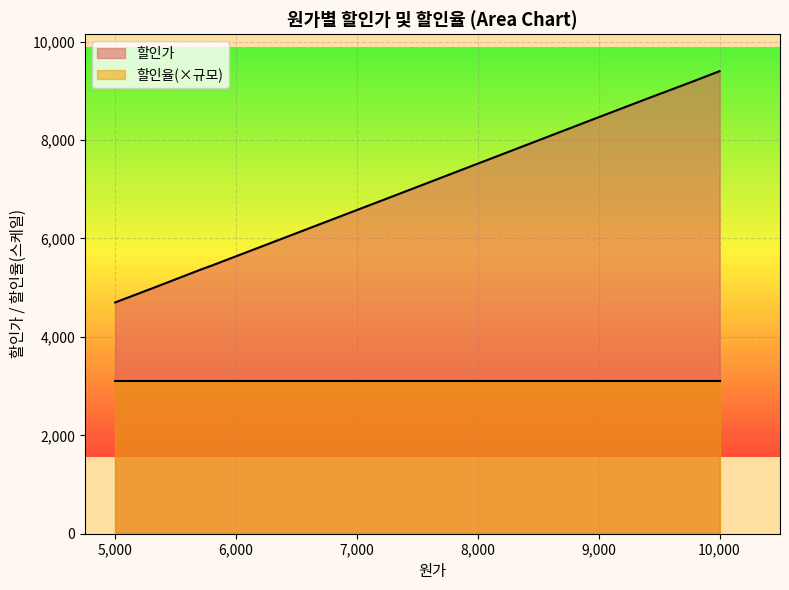

Between 5800 and 7300, which is larger?

7300